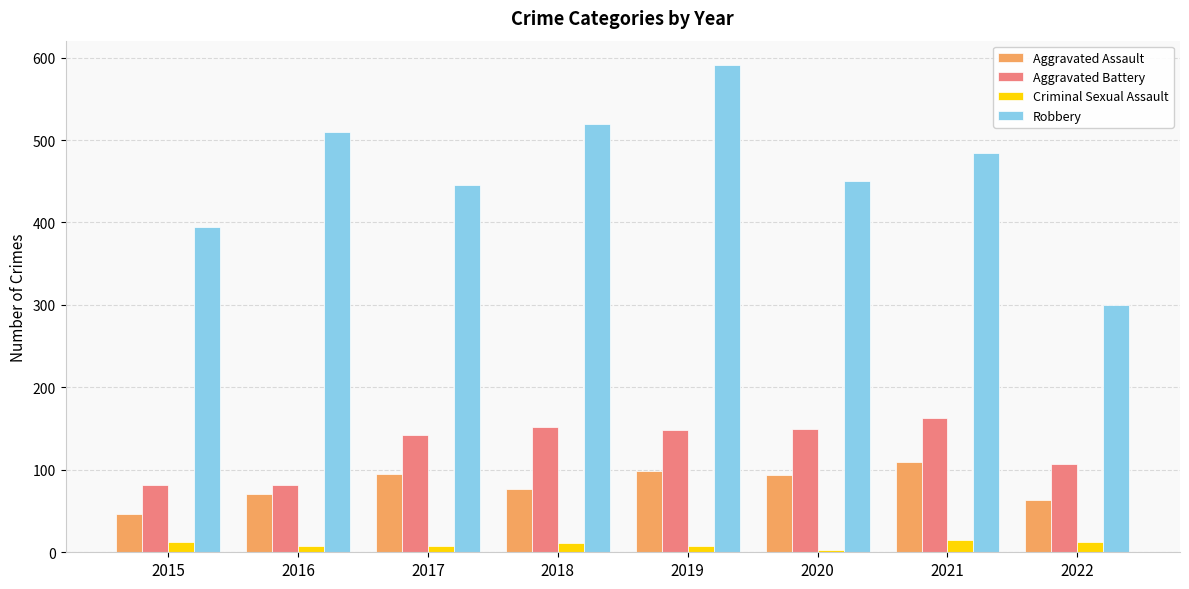

Rank the series at 2017 from highest to lowest value.

Robbery, Aggravated Battery, Aggravated Assault, Criminal Sexual Assault